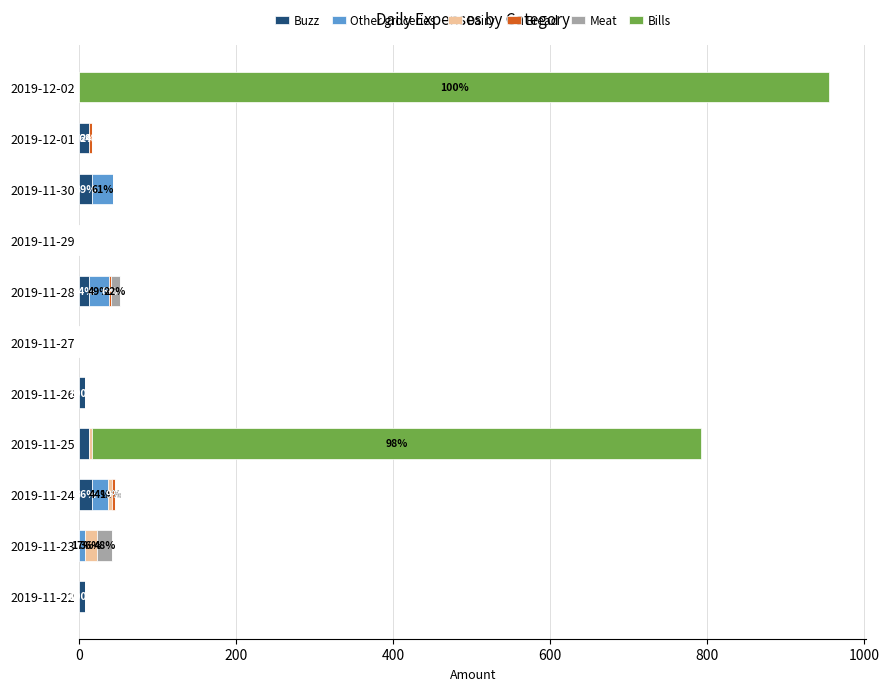

At which category is the sum across all series the highest?

2019-12-02